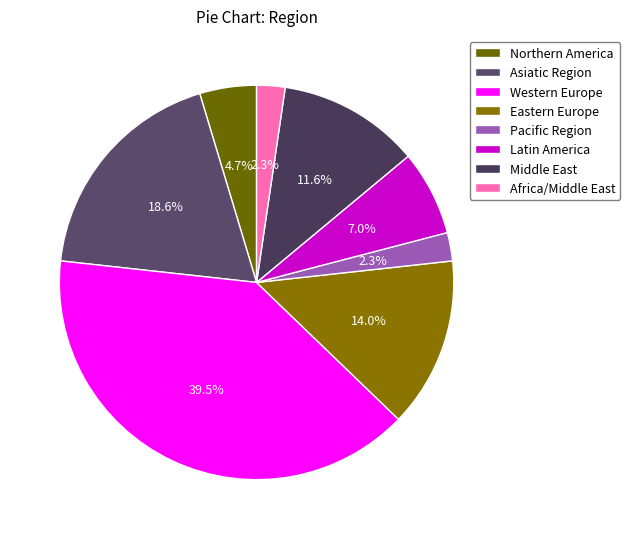

To the nearest percent, what portion does Pacific Region represent?

2%